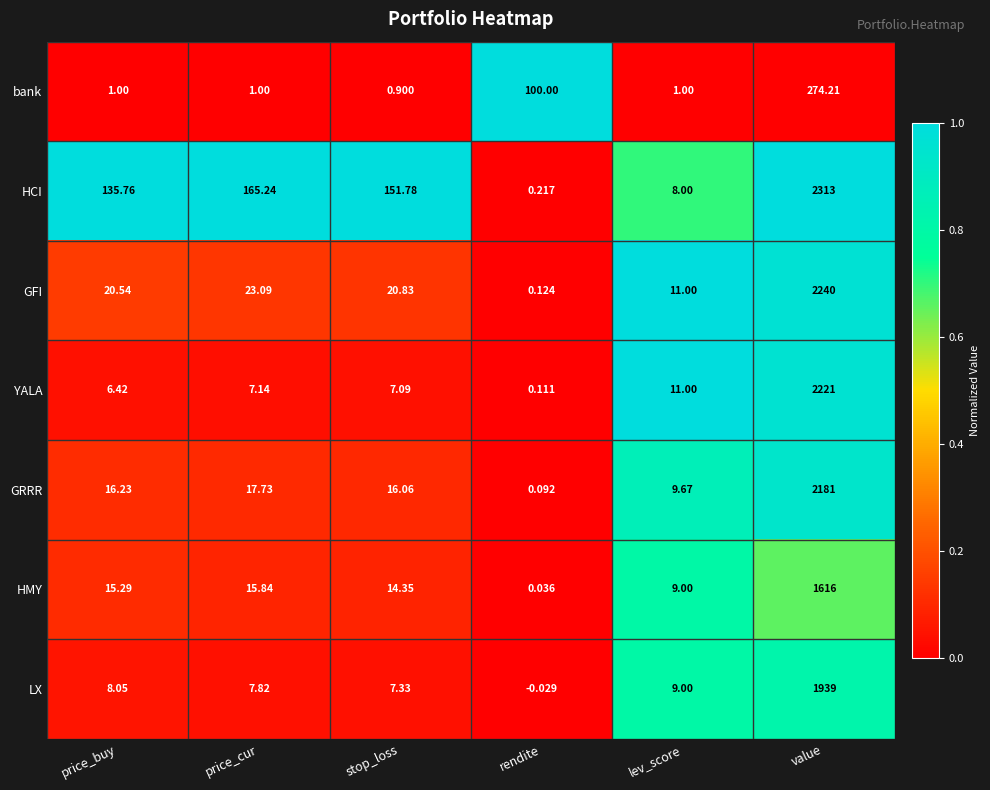

What is the greatest value displayed?

2313.0